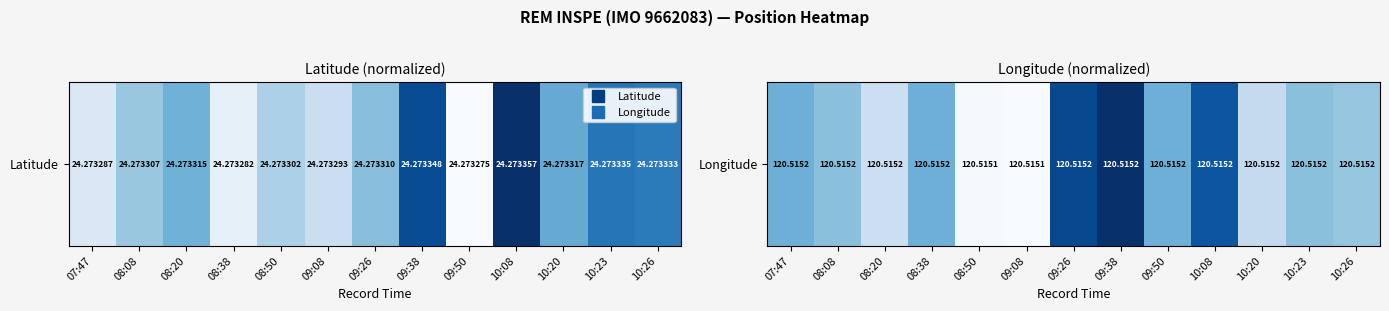

List the labels in order of value, largest first.

09:38, 09:26, 10:08, 07:47, 08:38, 09:50, 08:08, 10:23, 10:26, 10:20, 08:20, 08:50, 09:08